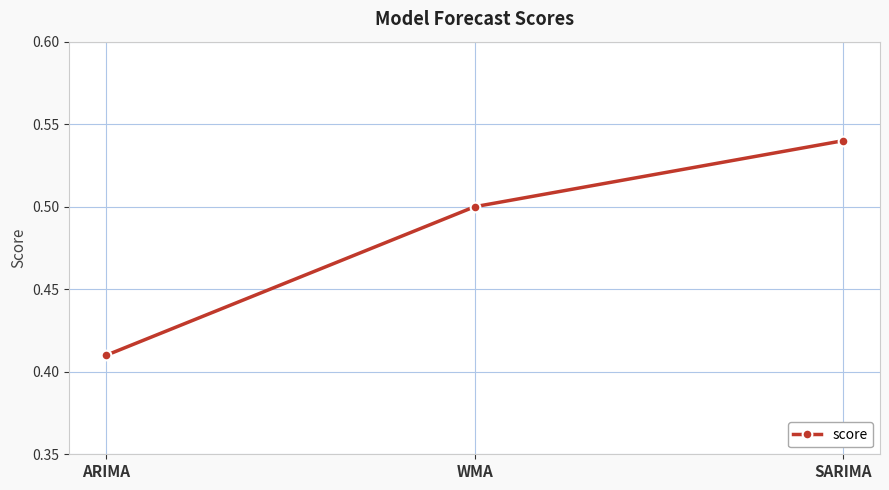

The value at WMA is 0.9. True or false?

False